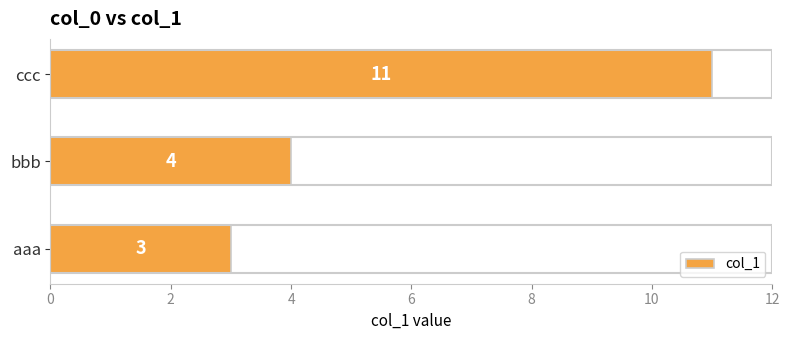

Reading bottom to top, list all the values displayed in this chart.

aaa=3	bbb=4	ccc=11